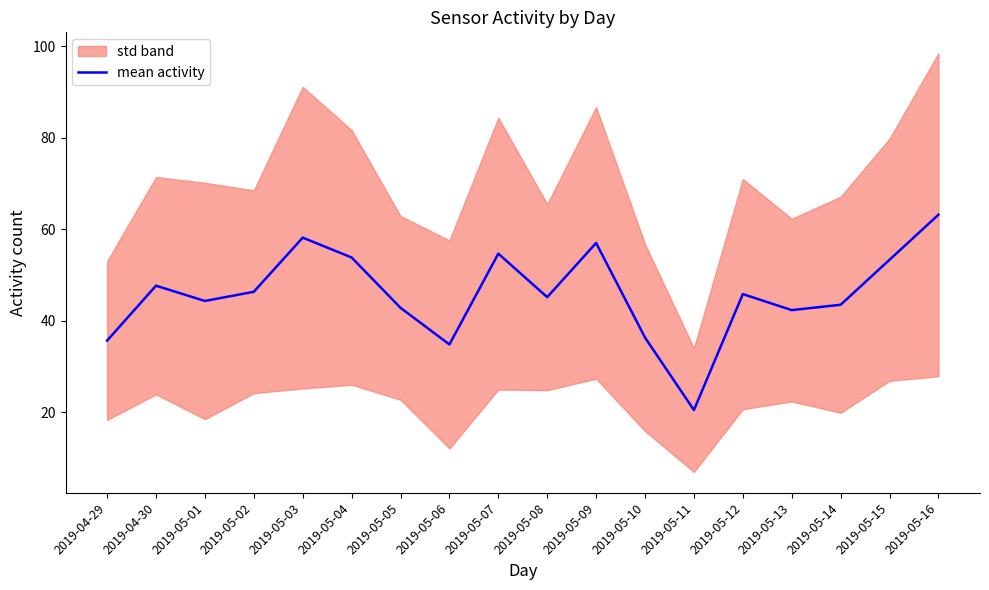

How many categories are shown in the chart?

18